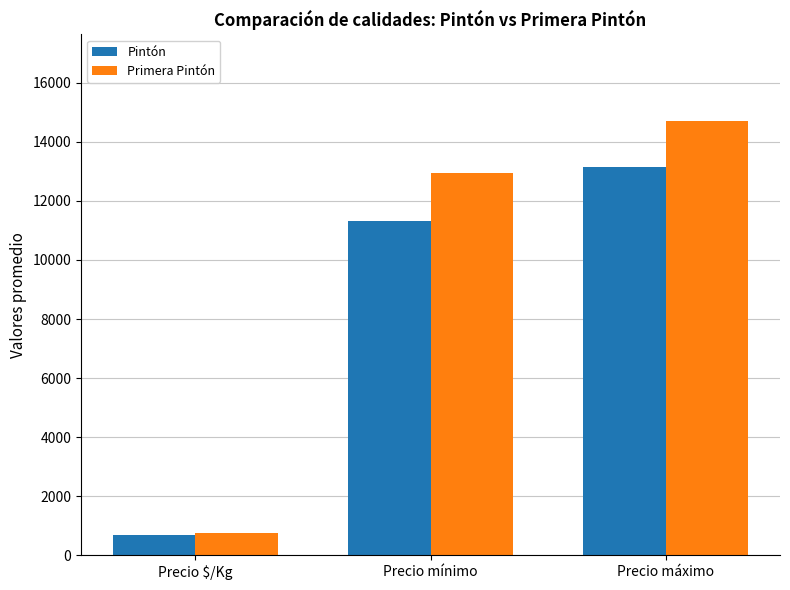

Is it true that Pintón equals 691 at Precio $/Kg?

True